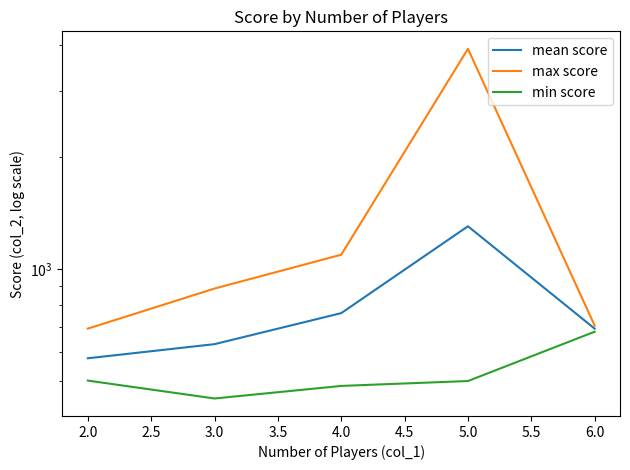

In max score, how many points are higher than both neighbors (excluding endpoints)?

1